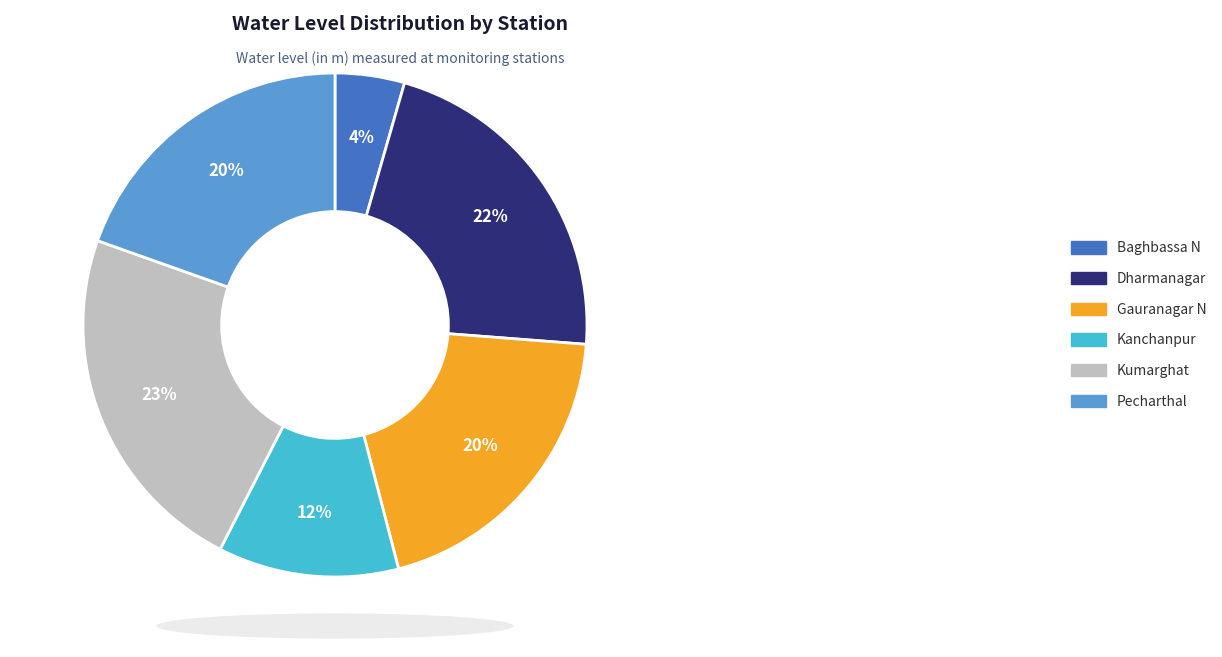

To the nearest percent, what is the difference between the Kumarghat and Kanchanpur slice percentages?

11%